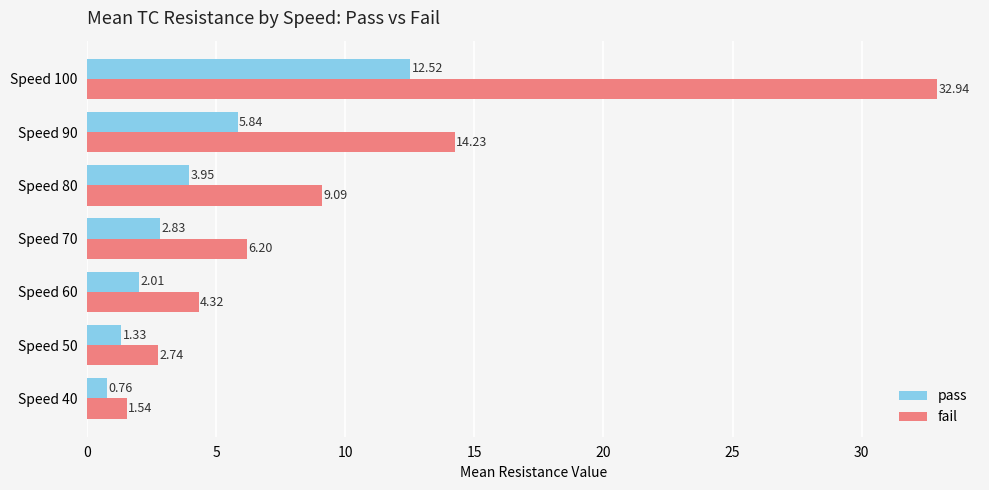

What is the total value across all series at Speed 80?

13.0